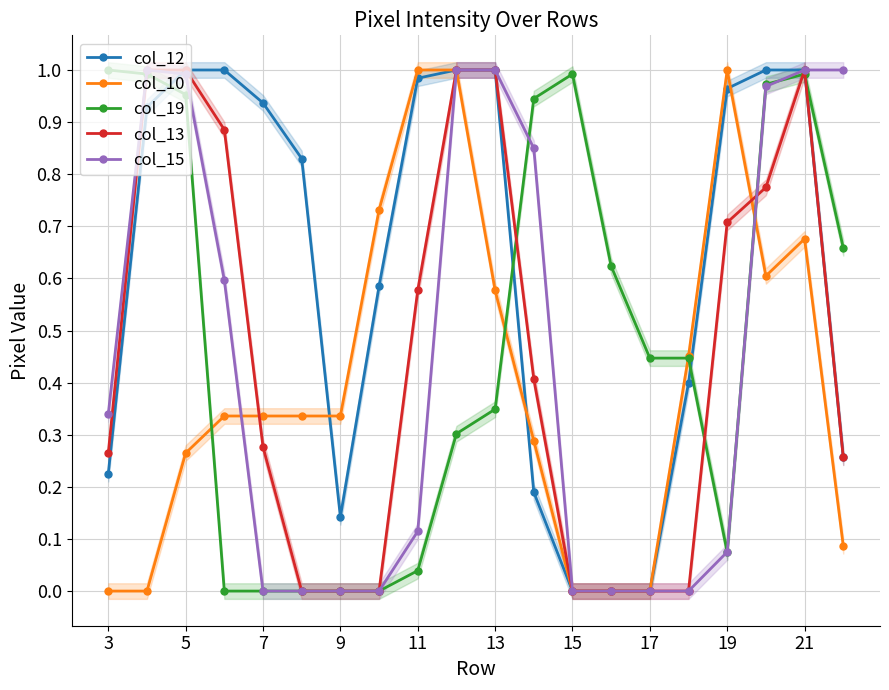

The col_13 series shows 0.5 at 15. True or false?

False